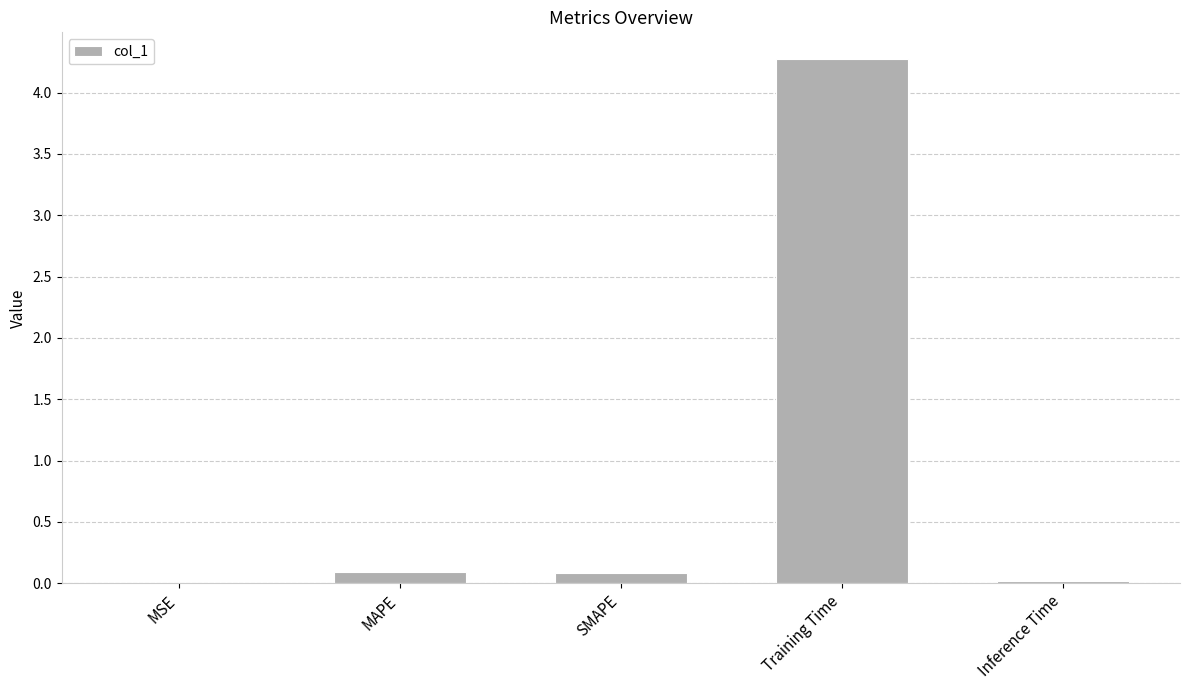

True or false: the data shows 0.1 at MAPE.

True